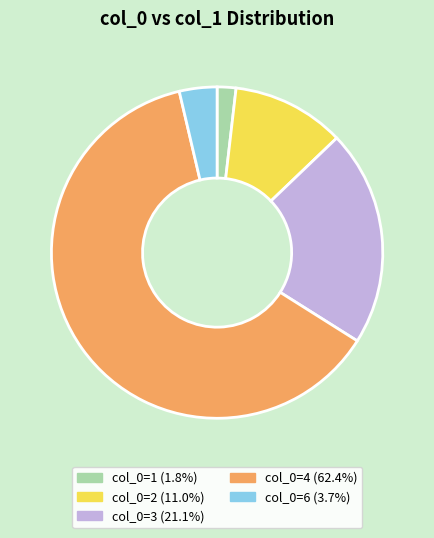

What is the ratio of the value at col_0=6 (3.7%) to the value at col_0=2 (11.0%)?

0.3